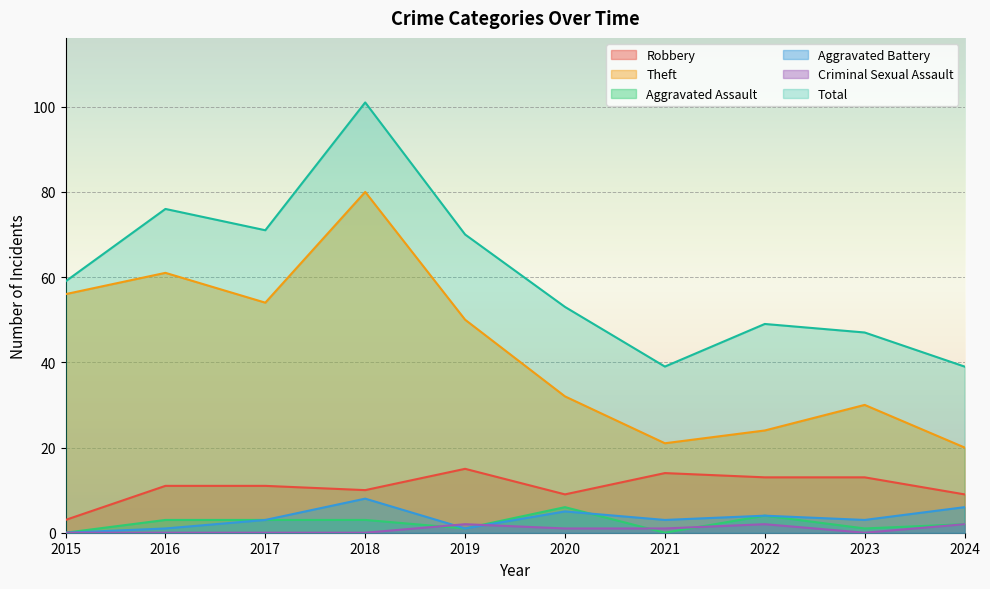

Rank the series by their maximum value, from lowest to highest.

Criminal Sexual Assault, Aggravated Assault, Aggravated Battery, Robbery, Theft, Total